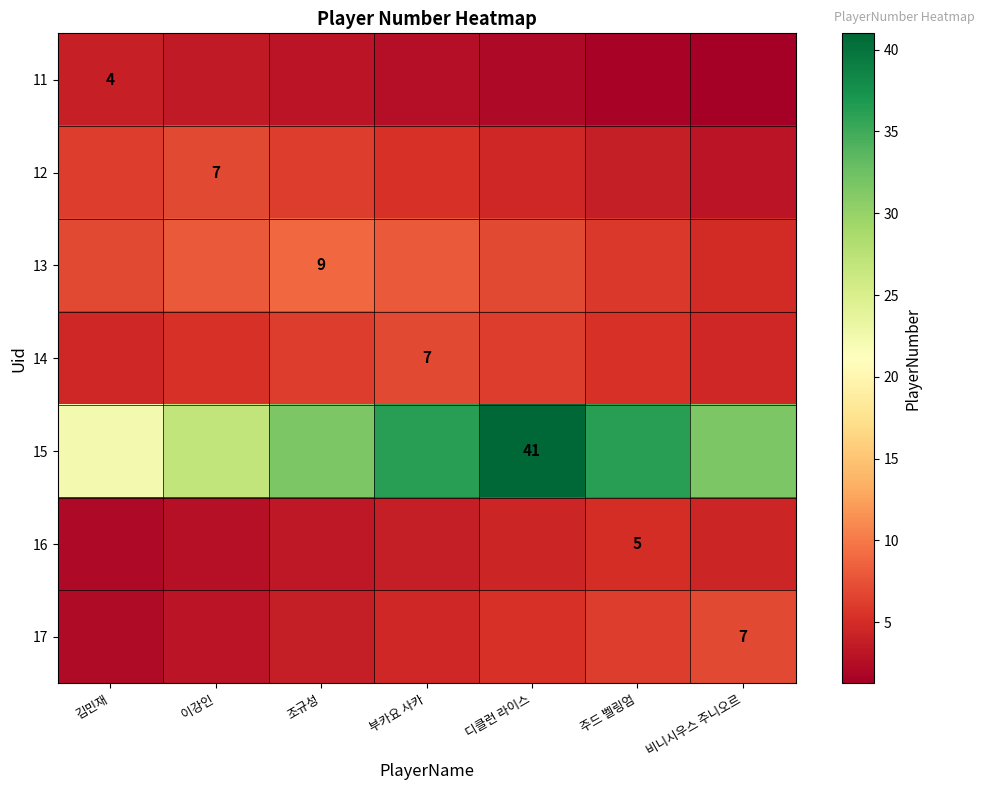

What is the lowest value of the 17 series?

2.2